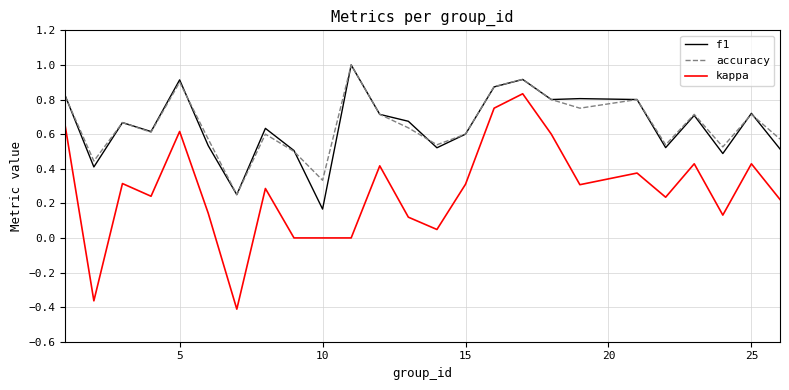

How many series are shown in this chart?

3